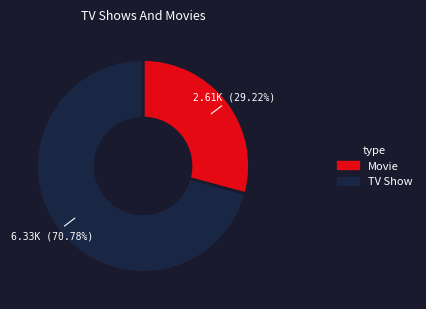

To the nearest percent, what is the average slice percentage?

50%